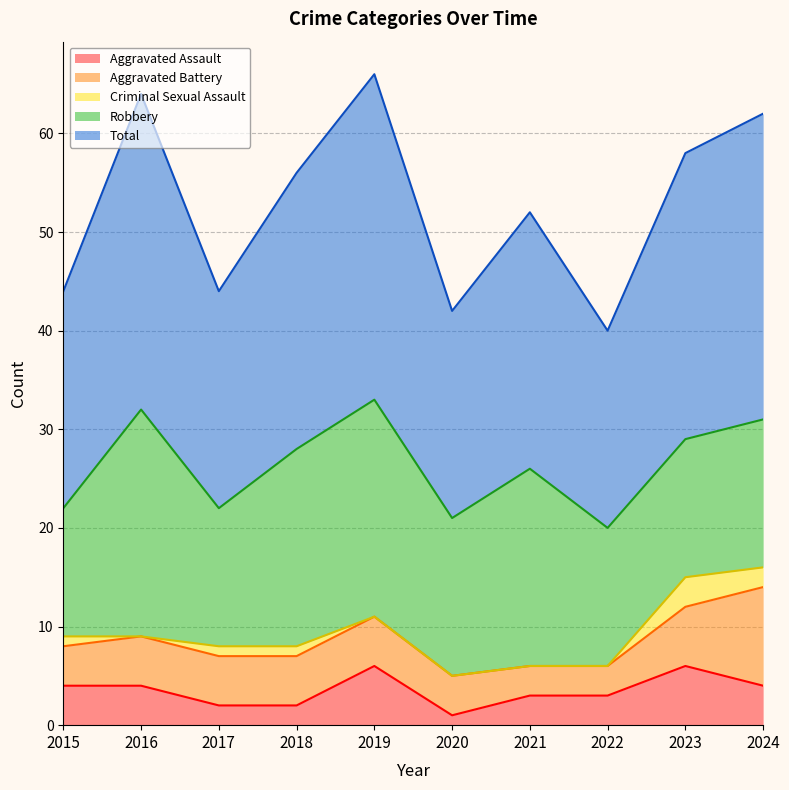

What is the difference between the highest and lowest values at 2018?

27